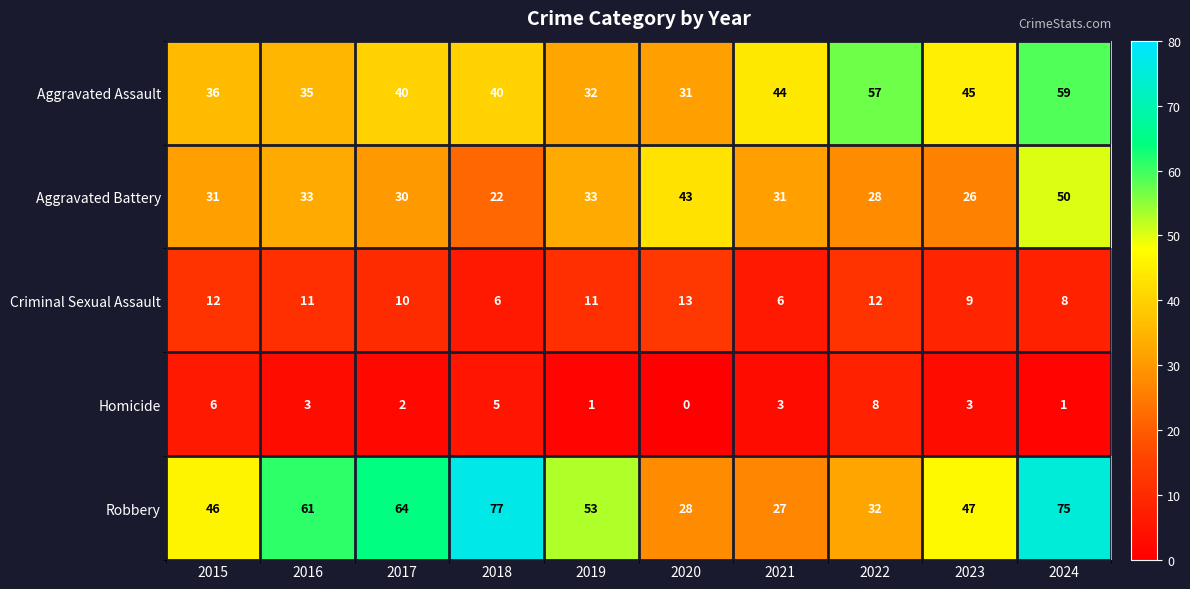

Read the Aggravated Battery value at 2015, to the nearest 10.

30